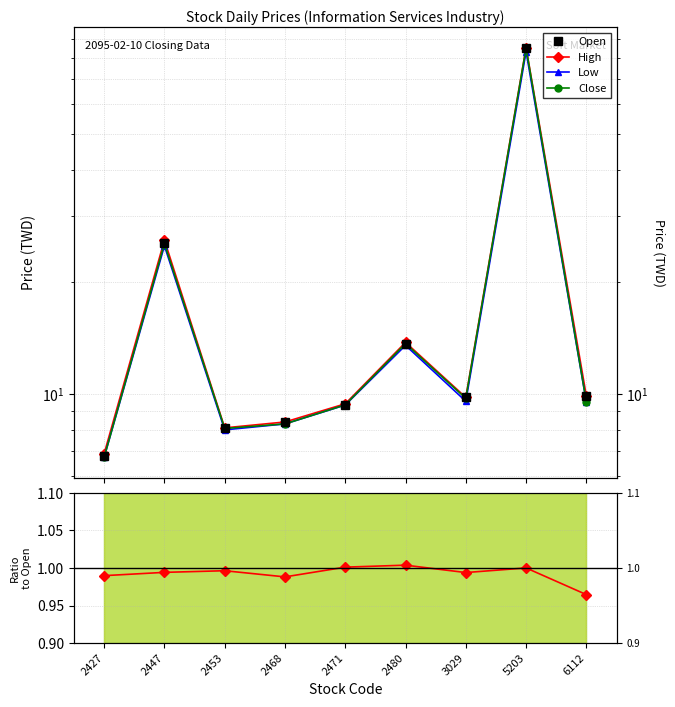

Which series has the largest total across all categories?

High